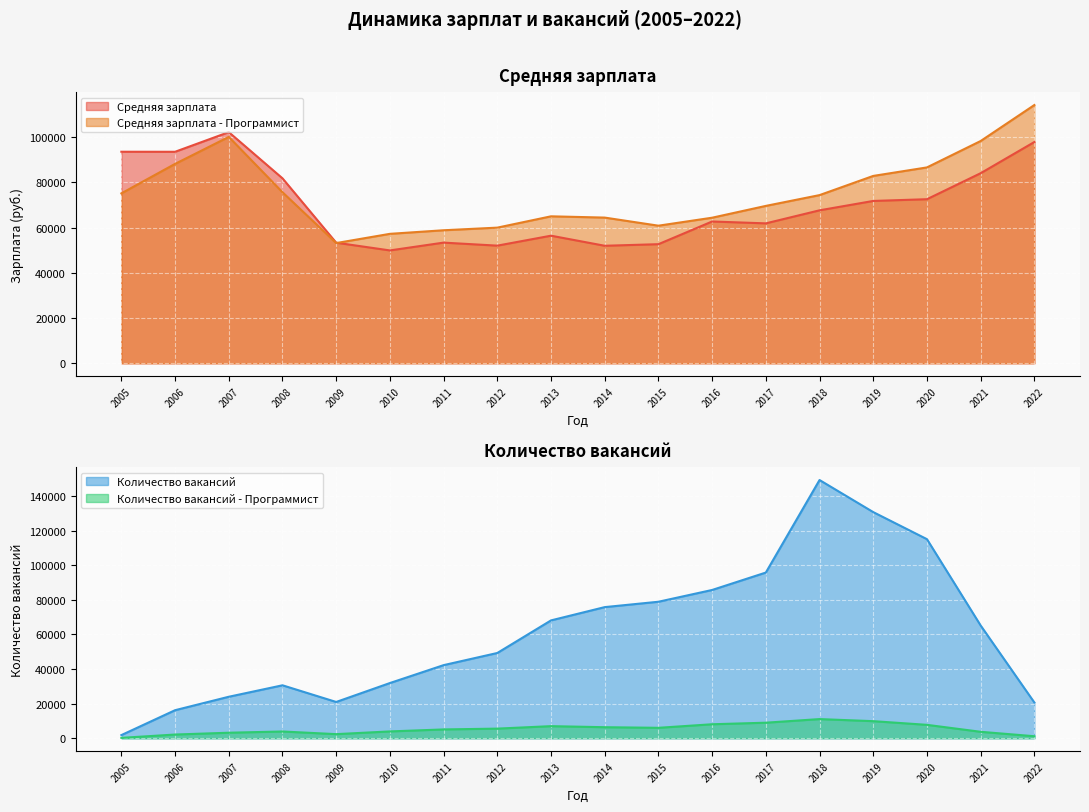

Reading right to left, extract all data points from this chart.

Средняя зарплата: 97903	84102	72595	71828	67679	61908	62735	52695	51993	56452	52049	53387	49933	53351	81834	102279	93582	93601
Средняя зарплата - Программист: 114272	98348	86665	82902	74410	69637	64410	60880	64463	65025	60018	58859	57272	53190	75680	100167	88226	75178
Количество вакансий: 20685	65205	115116	130763	149308	95811	85740	78934	75828	68149	49309	42282	31930	20989	30627	24000	16229	1836
Количество вакансий - Программист: 1179	3742	7767	9892	11092	9002	8104	6047	6398	7008	5579	5109	3963	2388	3923	3208	2161	232